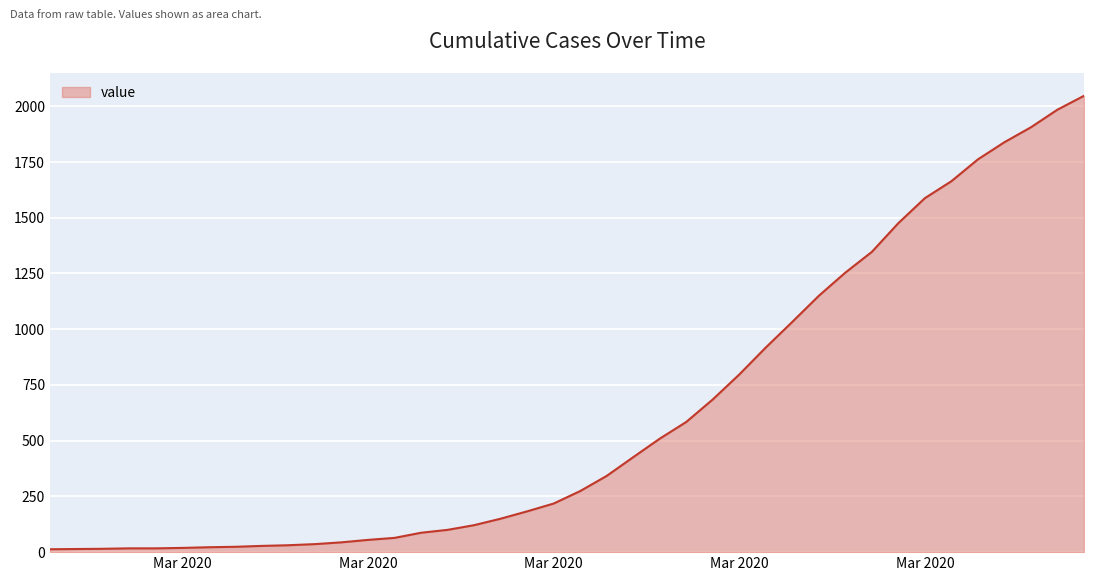

What is the maximum value shown in the chart?

2047